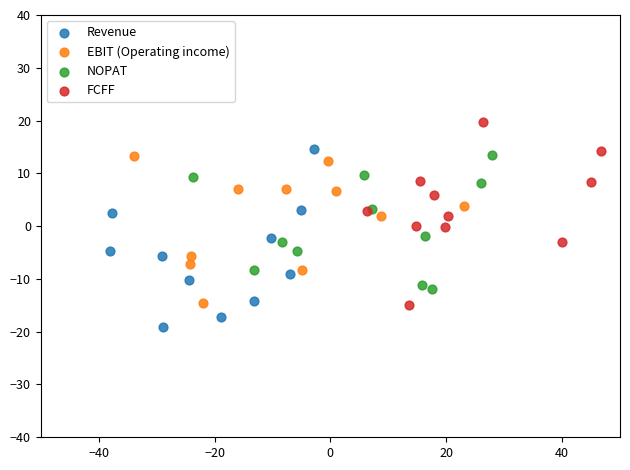

Which series contains the highest Y value?

FCFF